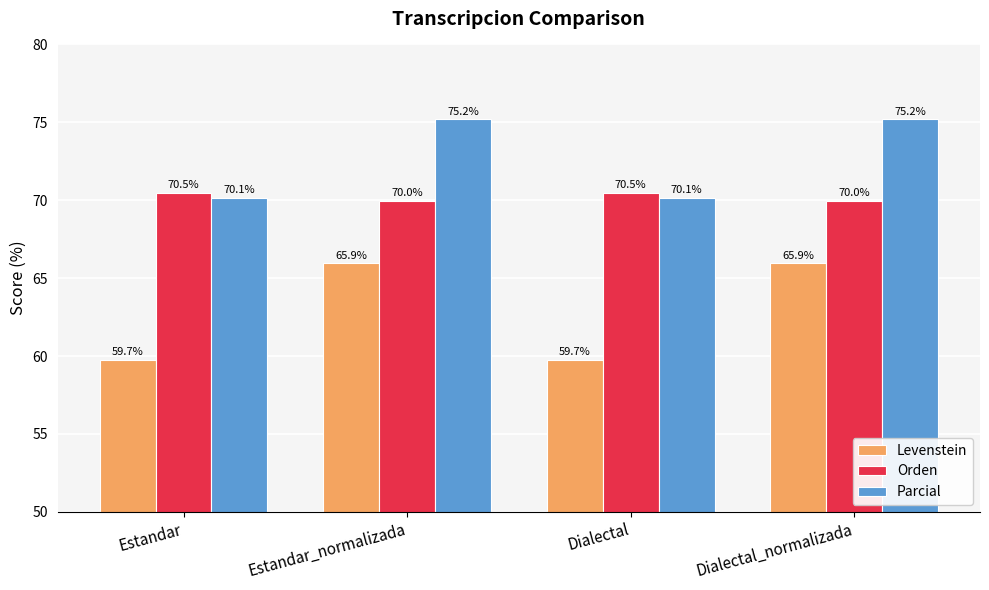

How many bars are there in total?

12